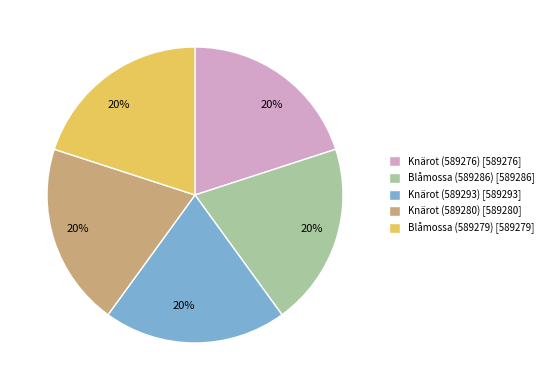

Count the number of slices in the pie.

5